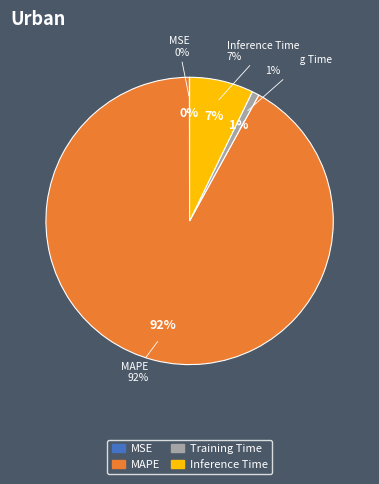

How many segments does this pie chart have?

4